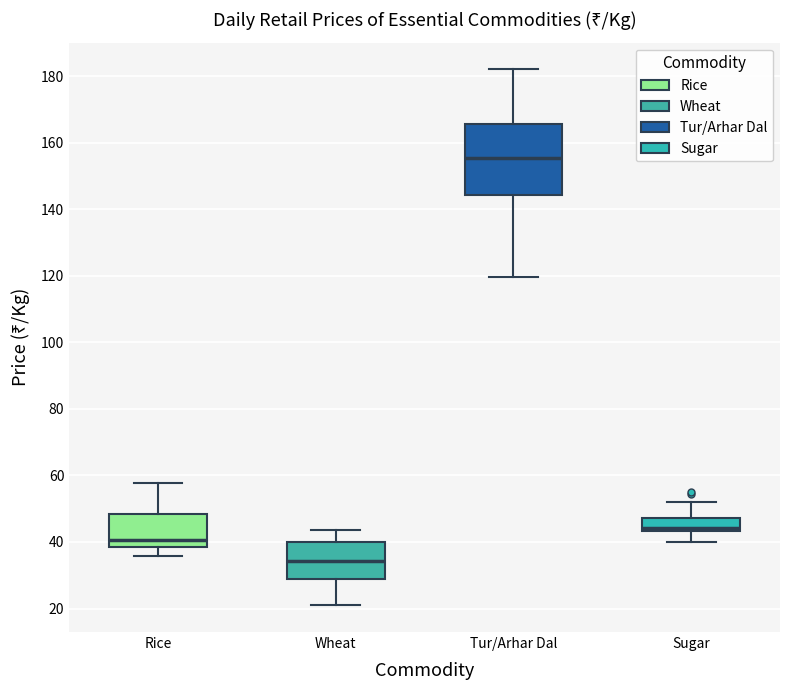

Reading left to right, read every box against the y-axis: the position of its median line, the range the box covers, and the ends of its whiskers. The values are not printed on the chart, so give them approximately, as read against the axis.

Rice: median 40, box 38 to 48, whiskers 36 to 58
Wheat: median 34, box 28 to 40, whiskers 22 to 44
Tur/Arhar Dal: median 156, box 144 to 166, whiskers 120 to 182
Sugar: median 44 (just above the box's lower edge), box 44 to 48, whiskers 40 to 52